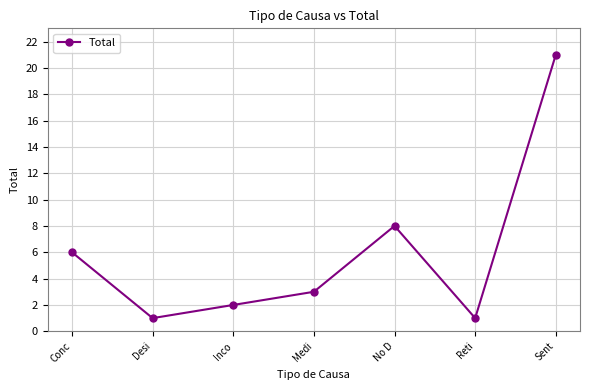

What is the sum of the values at Inco and Desi?

3